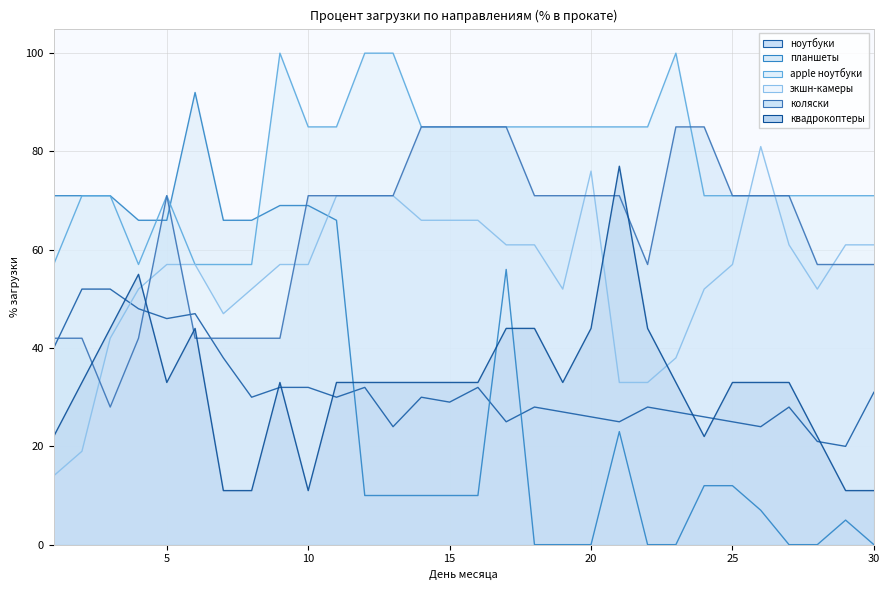

Between which two adjacent categories do apple ноутбуки and экшн-камеры first intersect?

25 and 26